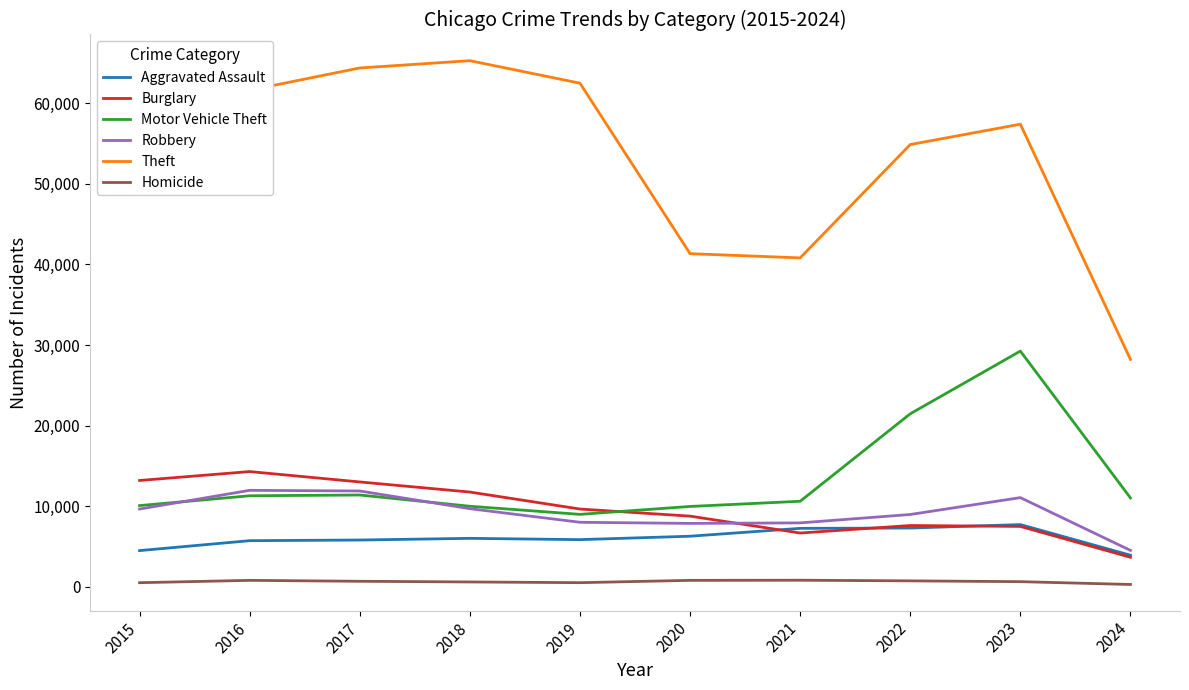

True or false: Theft and Burglary cross at least once.

False